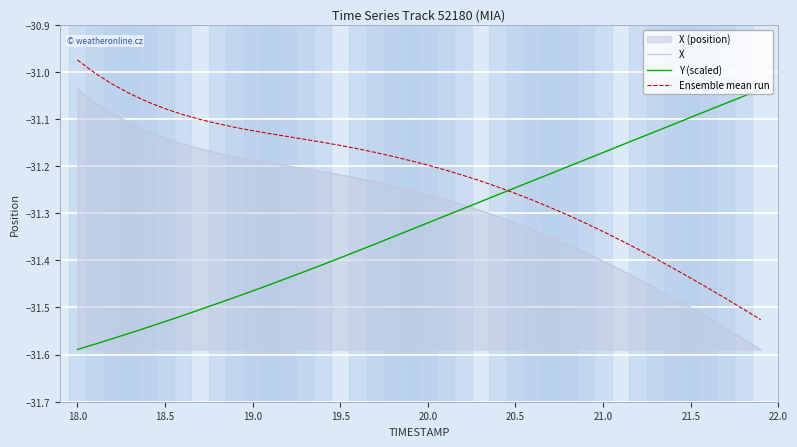

Which series ends up on top after the final intersection of Ensemble mean run and Y (scaled)?

Y (scaled)